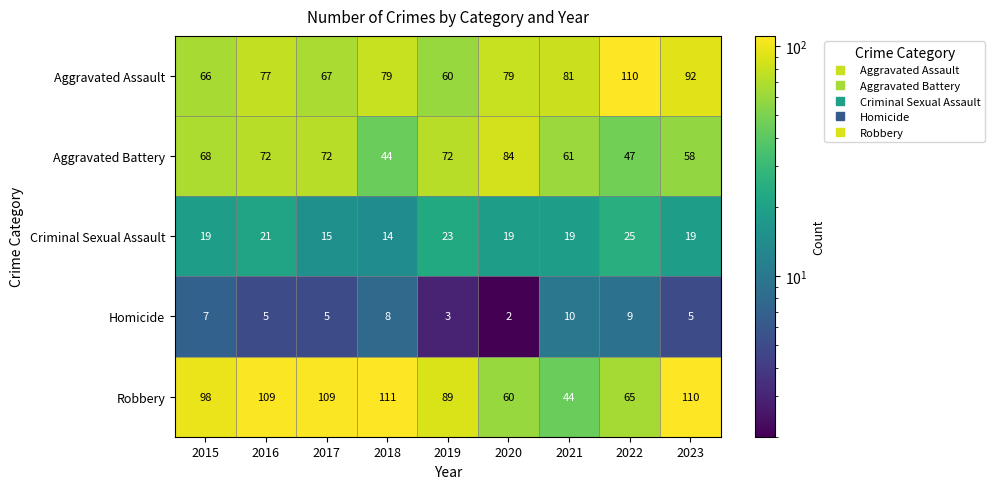

At 2022, list the series in order from largest to smallest.

Aggravated Assault, Robbery, Aggravated Battery, Criminal Sexual Assault, Homicide